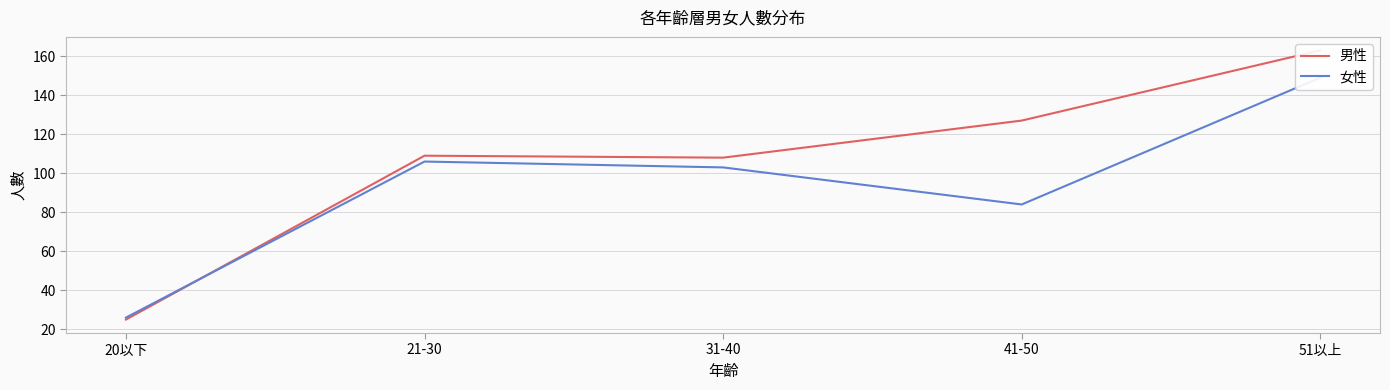

At which label does 男性 reach its minimum?

20以下